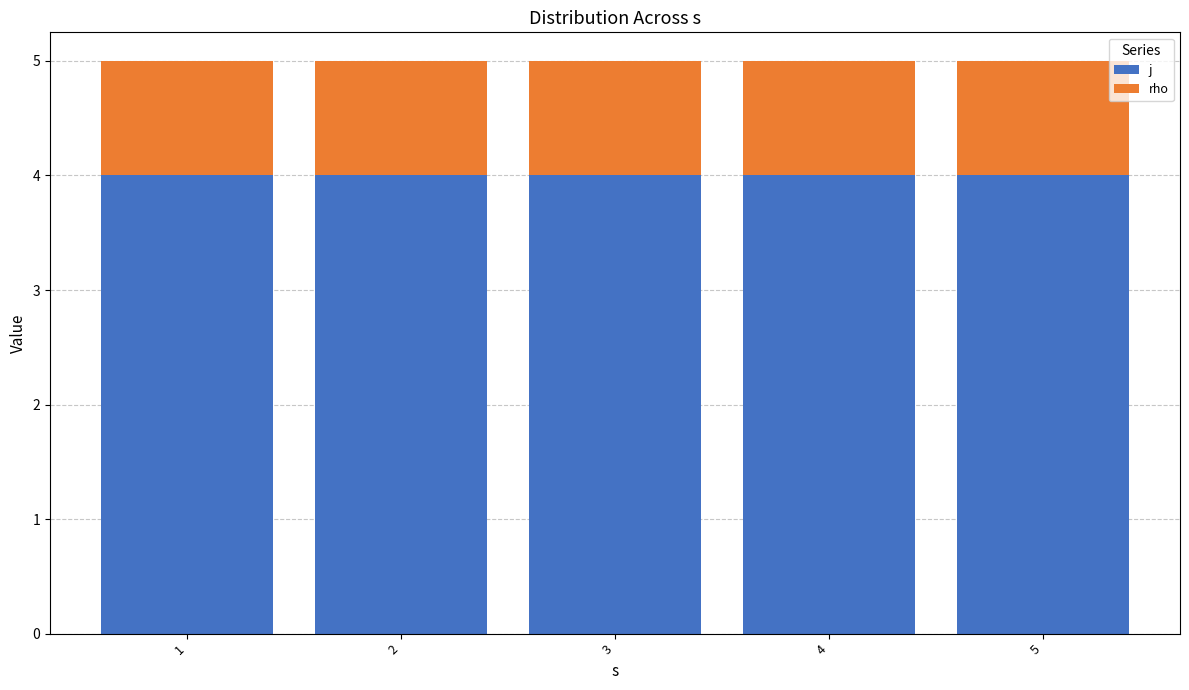

What value does the j series have at 2?

4